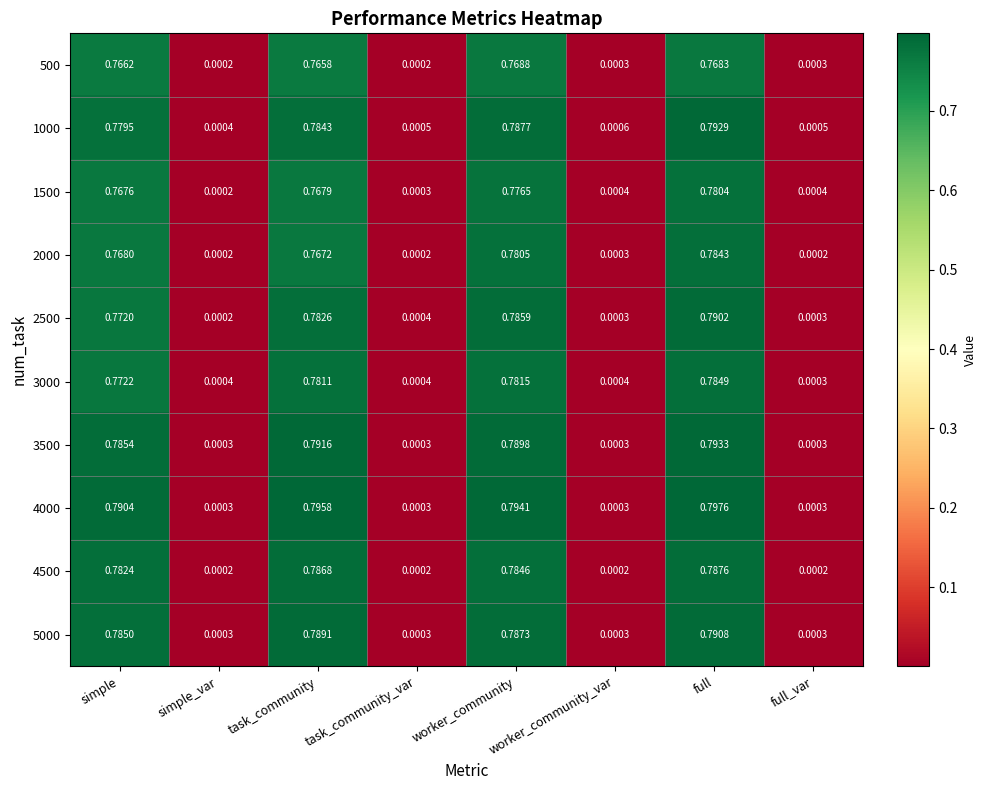

Is the value of 500 at full greater than the value of 5000 at task_community?

No